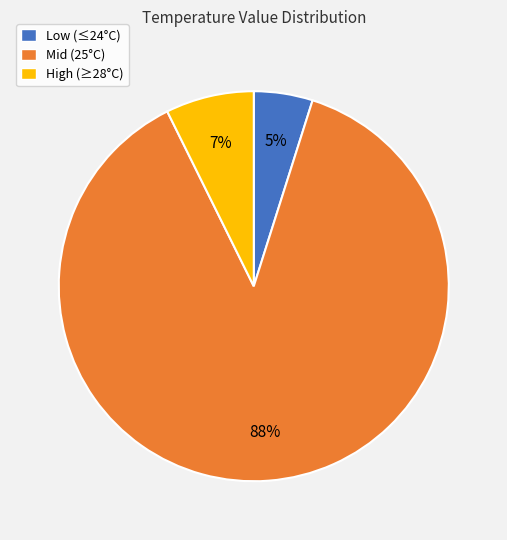

To the nearest percent, what is the average slice percentage?

33%